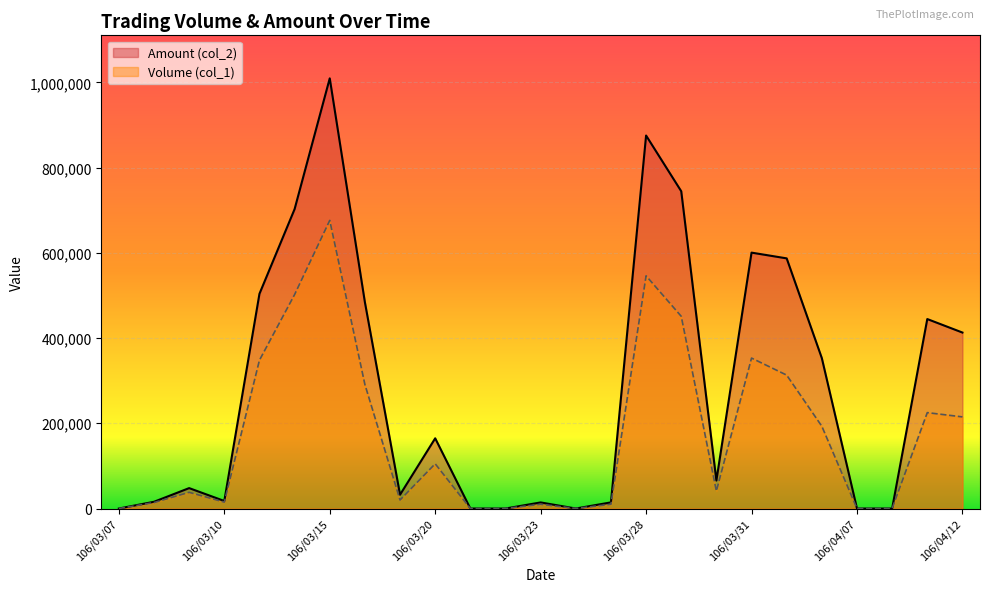

Reading right to left, list all the values displayed in this chart.

Volume (col_1): 215000	225000	0	0	193000	313000	353000	41000	451000	546000	10000	0	10000	0	0	105000	20000	291000	676000	502000	348000	15000	38000	14000	0
Amount (col_2): 412900	444550	0	0	352890	586910	600400	65660	744420	875150	14400	0	14300	0	0	164750	32400	484000	1009290	702470	503750	17700	47900	15820	0